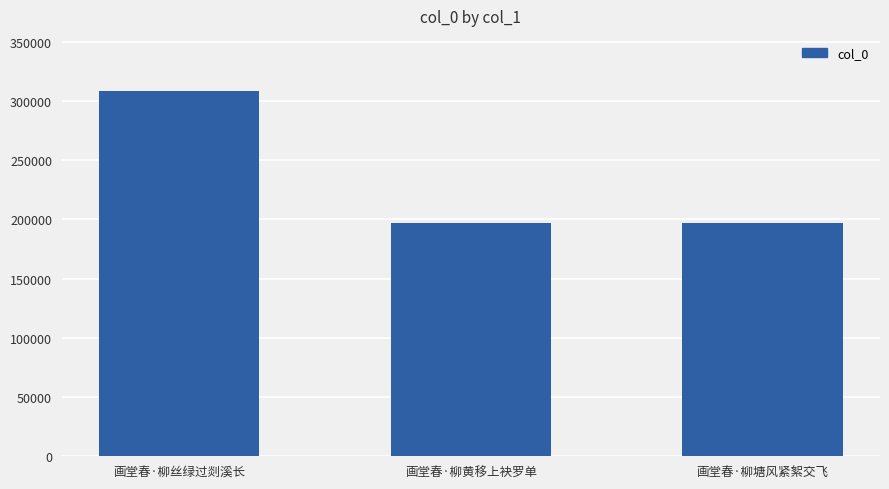

Count the number of data series in this chart.

1